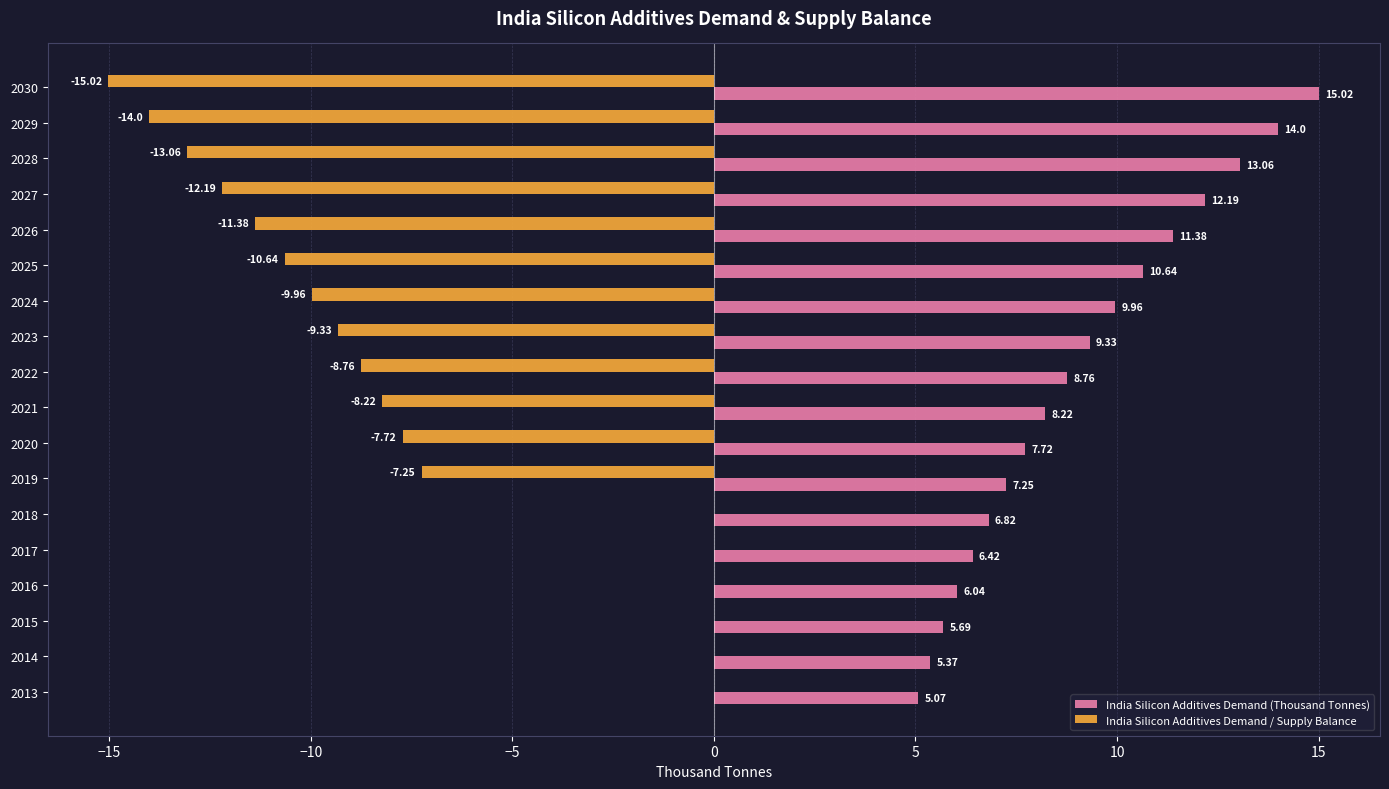

At which label is India Silicon Additives Demand / Supply Balance closest to -7?

2019